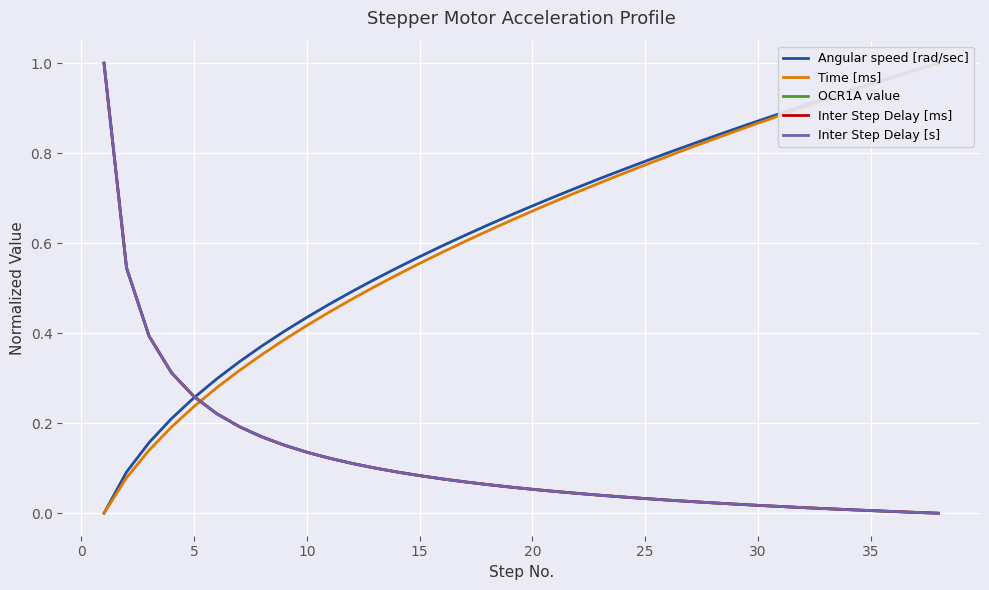

Is it true that Angular speed [rad/sec] equals 0.4 at 20?

False